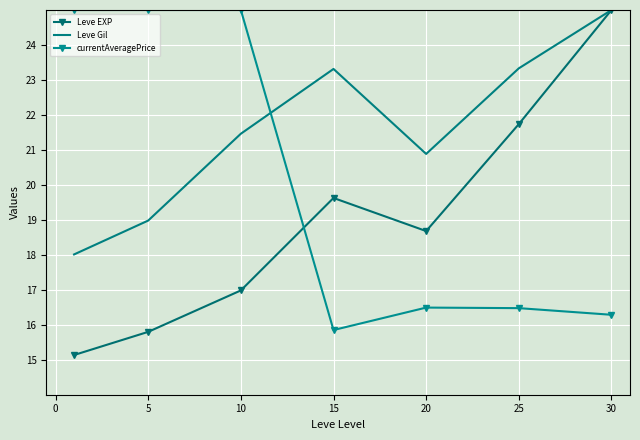

Which series has the largest total across all categories?

Leve Gil